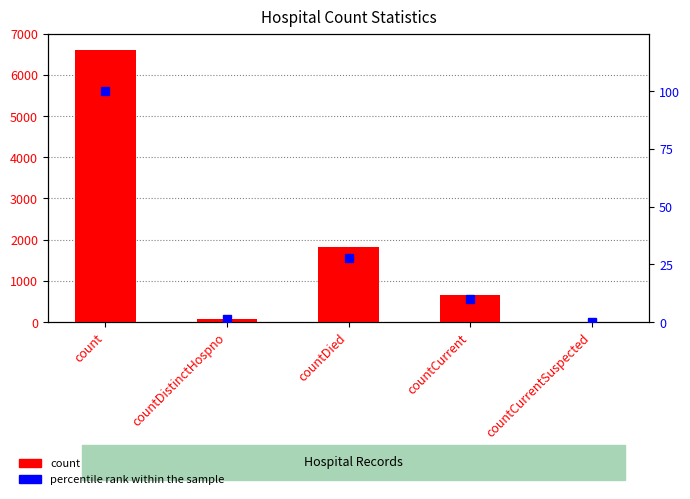

How many positive values does the percentile rank within the sample series have?

4